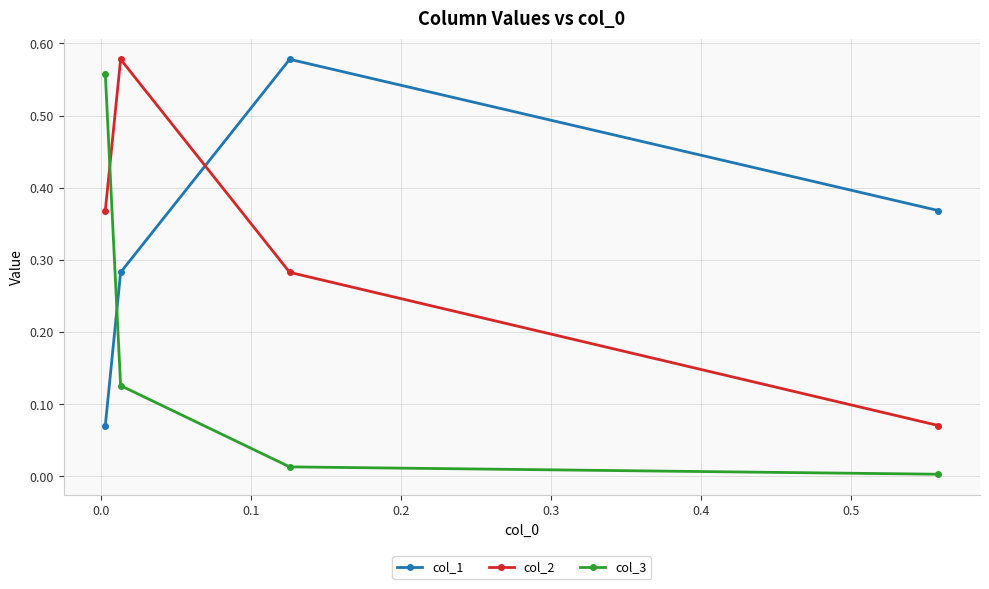

What is the label of the 3rd point from the left?

0.1